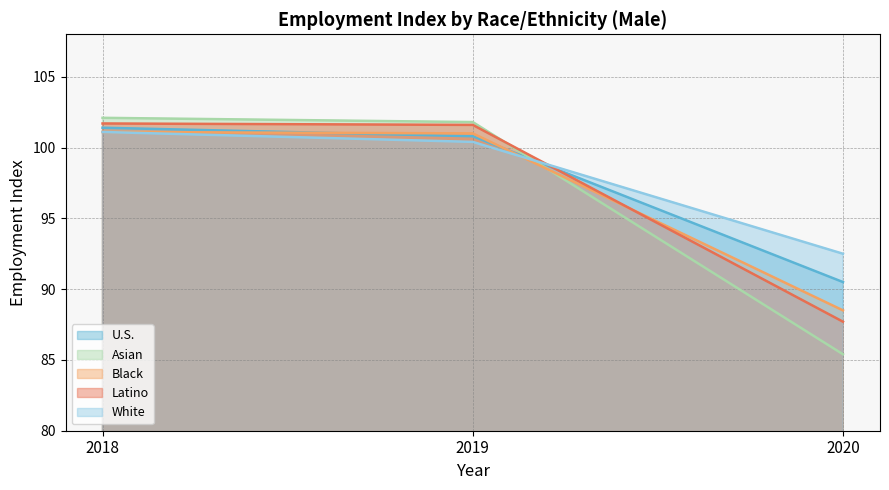

Which series has the largest range (max minus min)?

Asian